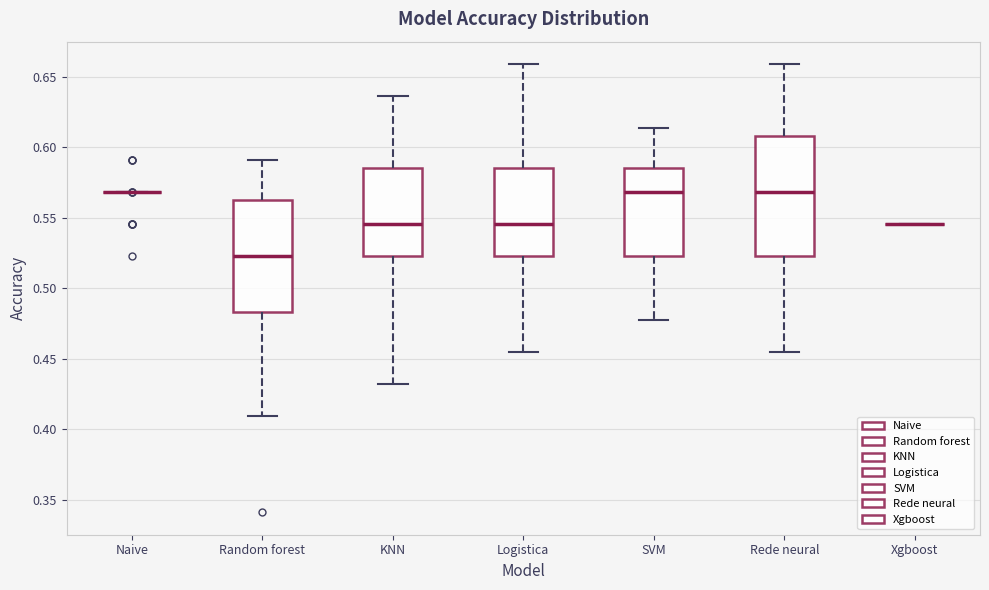

Reading left to right, read every box against the y-axis: the position of its median line, the range the box covers, and the ends of its whiskers. The values are not printed on the chart, so give them approximately, as read against the axis.

Naive: box collapsed to a line at 0.570, whiskers 0.570 to 0.570
Random forest: median 0.525, box 0.485 to 0.565, whiskers 0.410 to 0.590
KNN: median 0.545, box 0.525 to 0.585, whiskers 0.430 to 0.635
Logistica: median 0.545, box 0.525 to 0.585, whiskers 0.455 to 0.660
SVM: median 0.570, box 0.525 to 0.585, whiskers 0.475 to 0.615
Rede neural: median 0.570, box 0.525 to 0.610, whiskers 0.455 to 0.660
Xgboost: box collapsed to a line at 0.545, whiskers 0.545 to 0.545